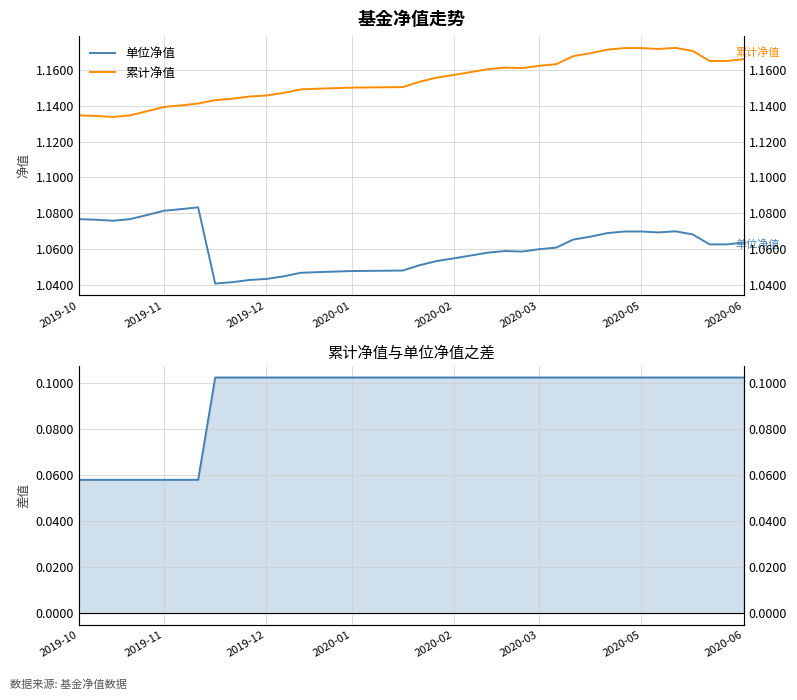

Which series has the largest total across all categories?

累计净值